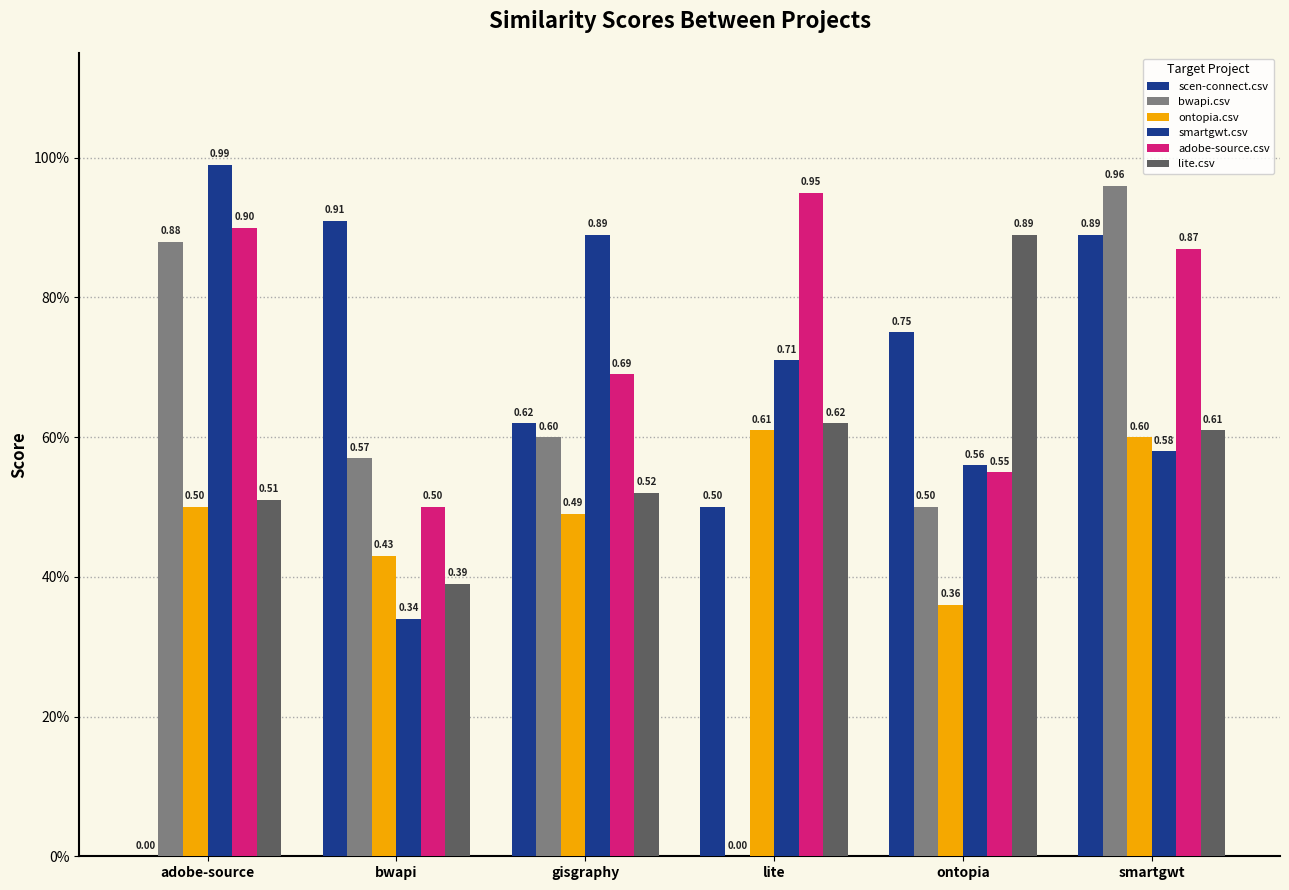

What value does the scen-connect.csv series have at smartgwt?

0.9